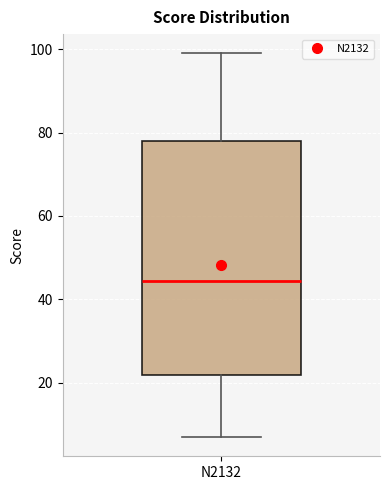

Where is the lower edge of the box for N2132 on the y-axis? The values are not printed on the chart, so give them approximately, as read against the axis.

22